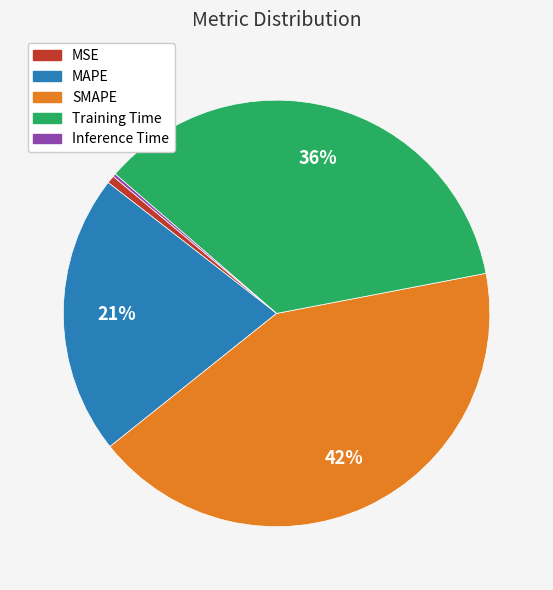

To the nearest percent, what portion does MAPE represent?

21%